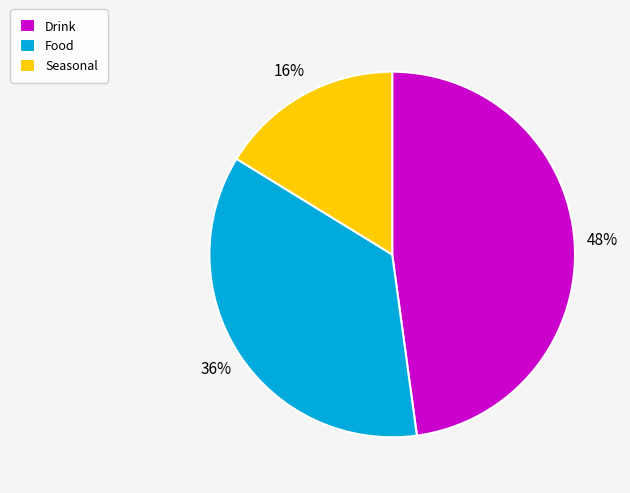

Approximately how many times larger is the value at Drink compared to Food?

1.3